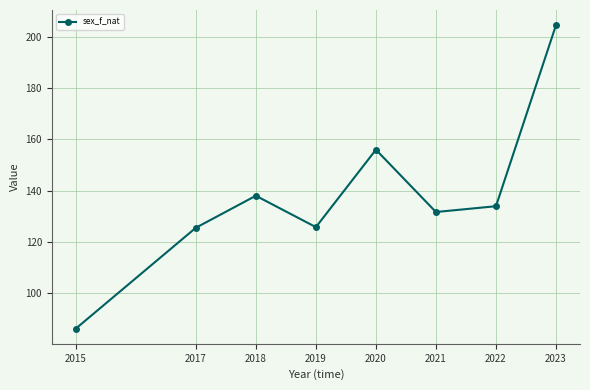

What is the greatest value displayed?

204.4